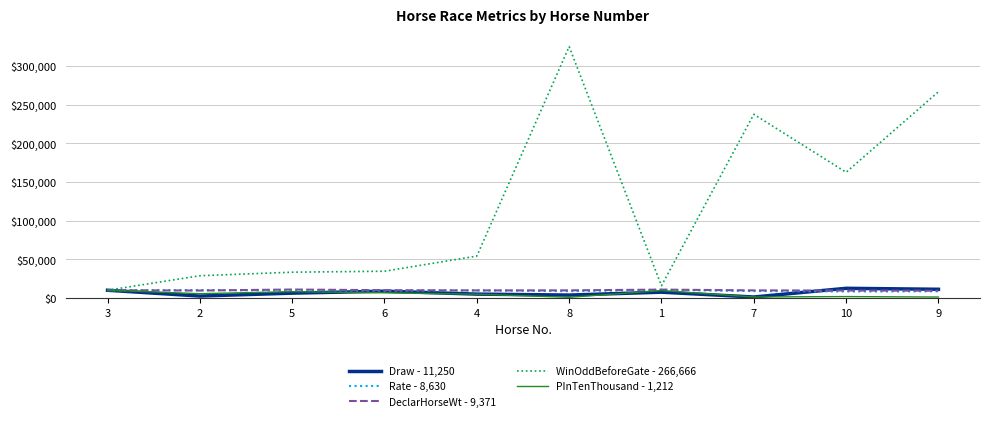

Which series has the largest range (max minus min)?

WinOddBeforeGate - 266,666